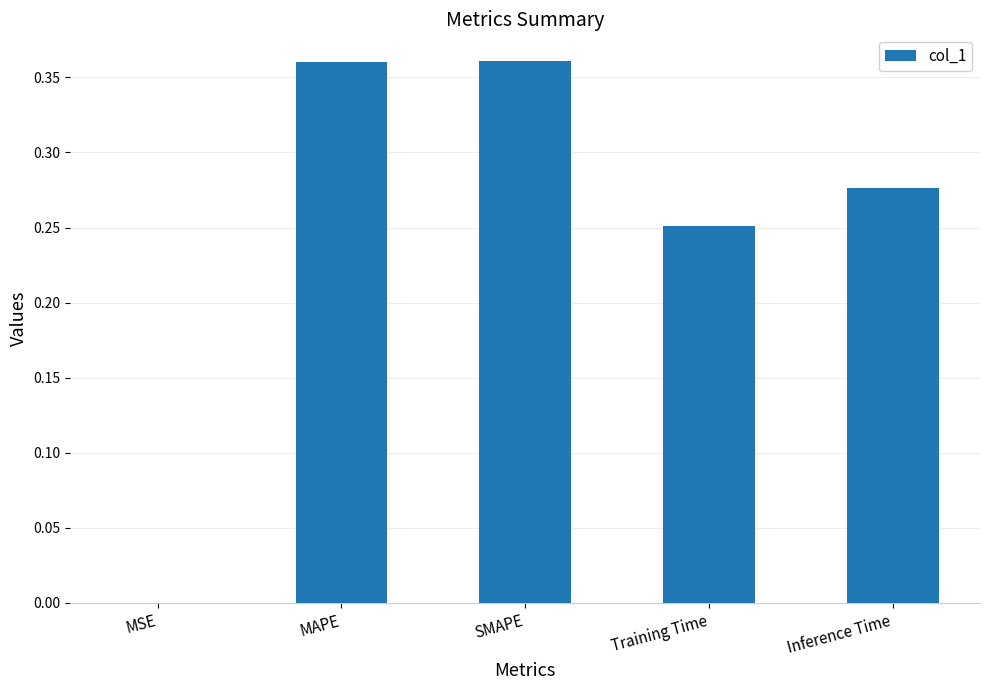

What is the sum of all values?

1.2